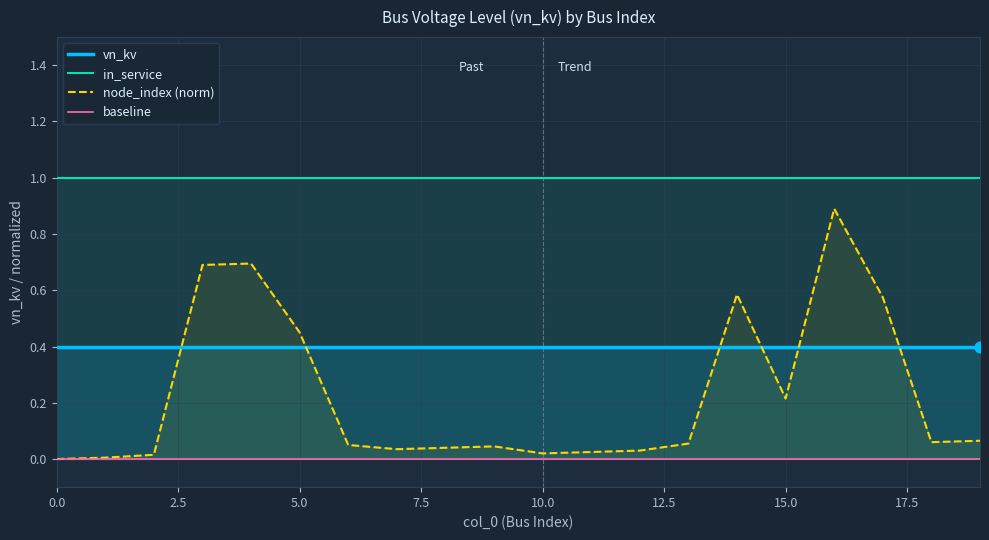

Which series reaches the maximum Y coordinate?

in_service